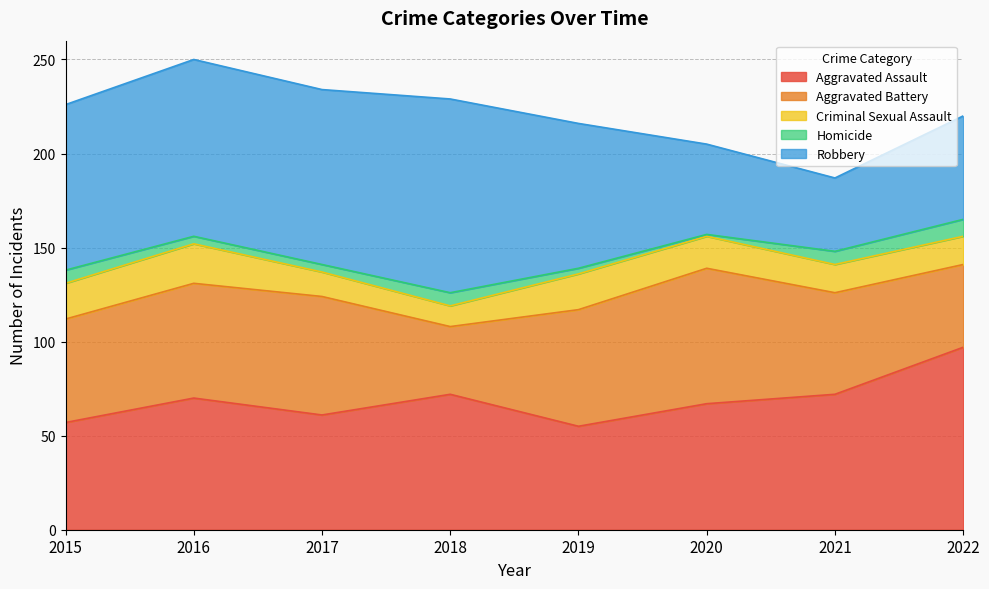

True or false: Aggravated Assault and Homicide cross at least once.

False